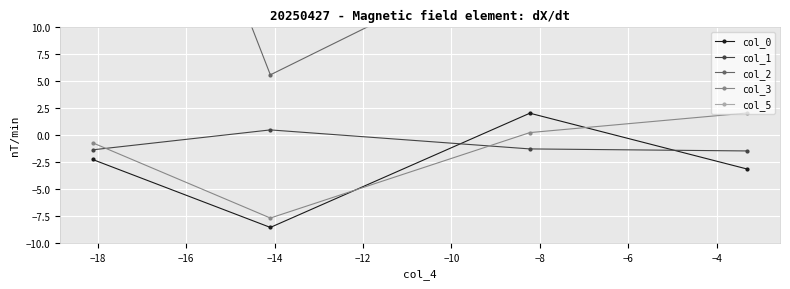

What is the value of the col_3 point at the 4th from the left?

2.1